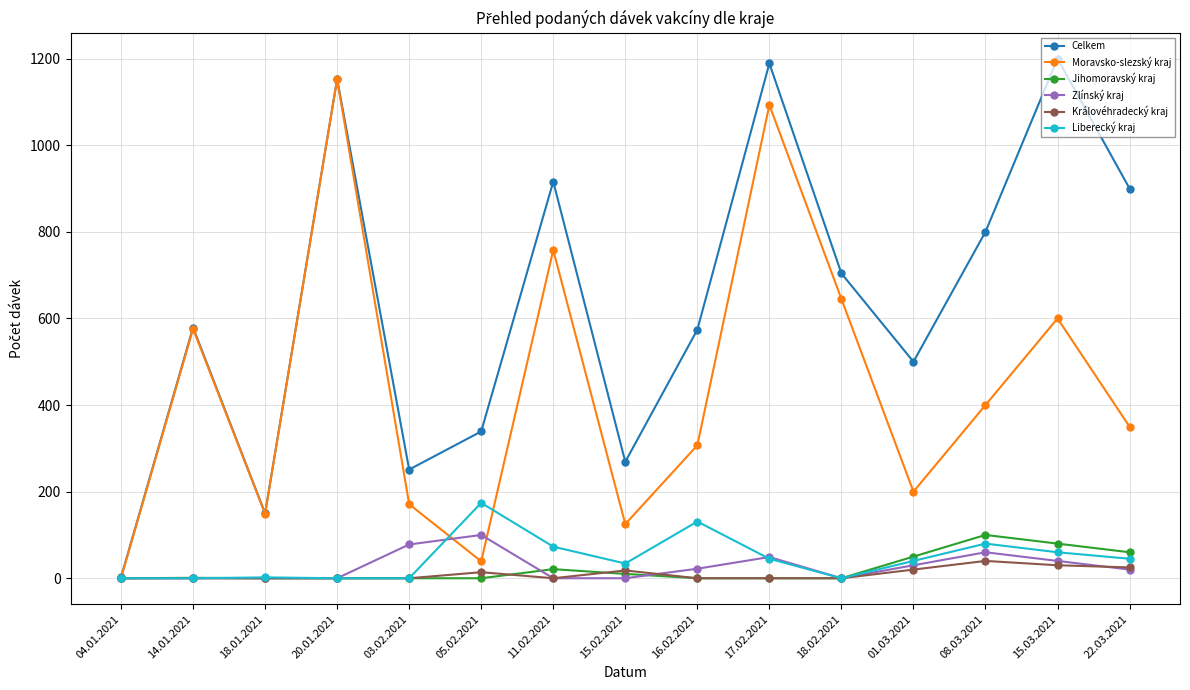

What position from the left is 14.01.2021?

2